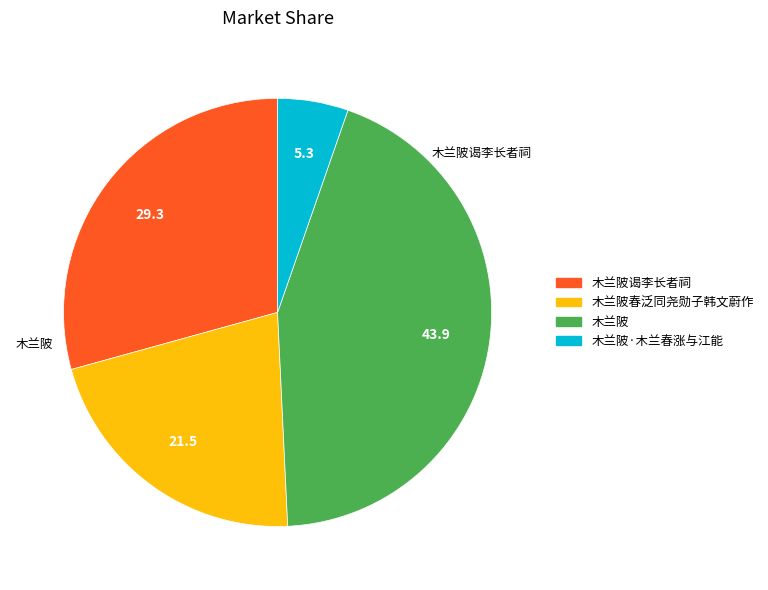

Is there any slice that represents more than half of the pie?

No